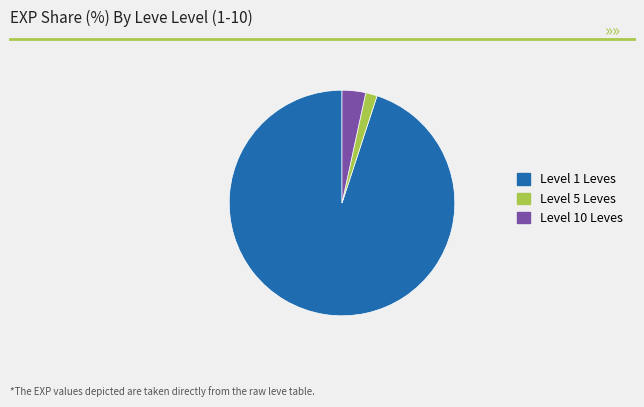

Which category has the smallest portion of the pie?

Level 5 Leves